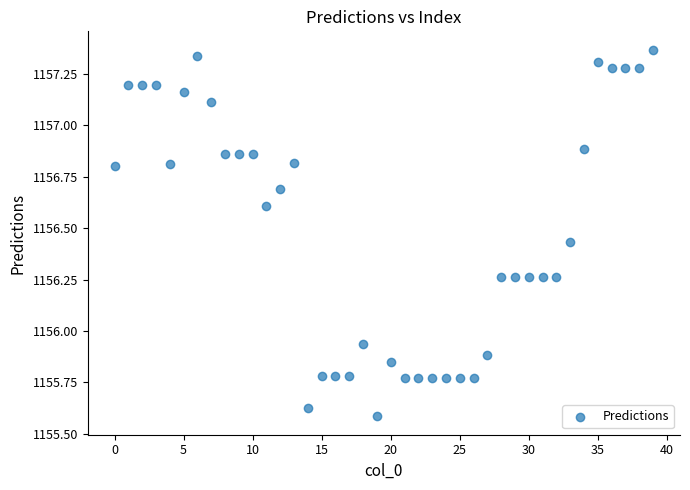

What is the range of Y values (max minus min)?

1.8